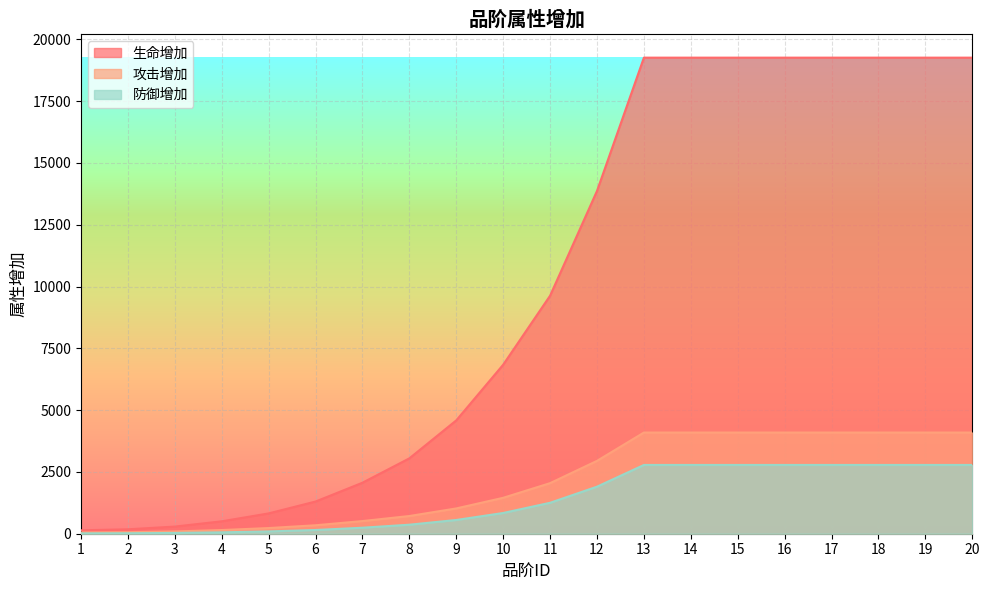

True or false: 防御增加 has more than 0 interior local peaks.

False